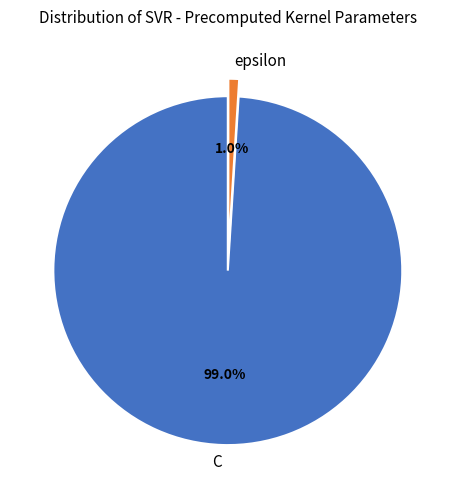

True or false: C accounts for 89% of the total.

False